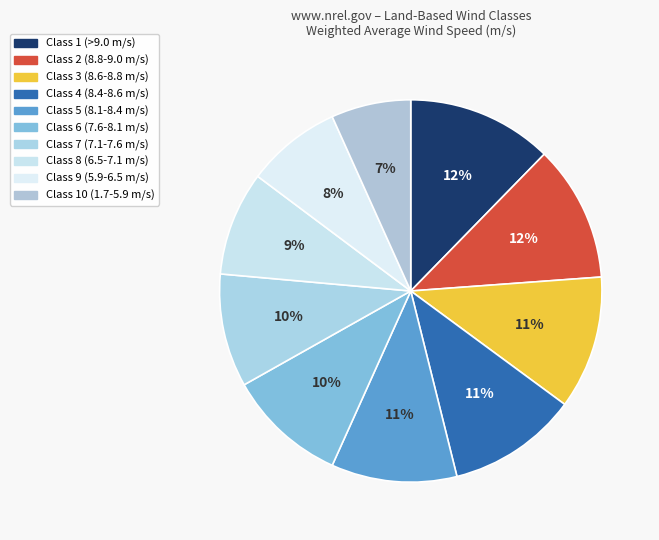

Count the number of slices in the pie.

10